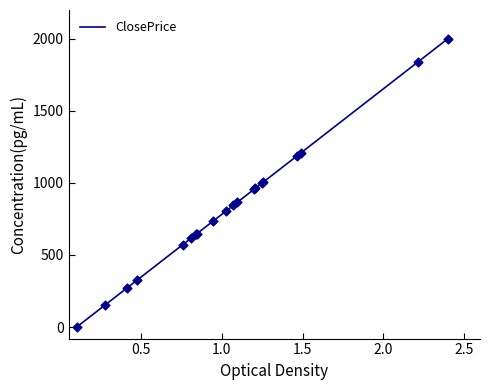

What is the difference between the maximum and minimum values?

2000.0